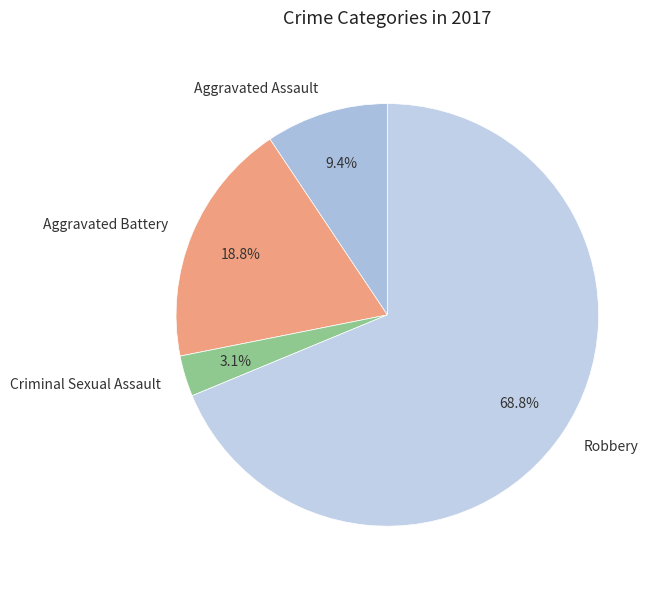

To the nearest percent, what is the difference between the Criminal Sexual Assault and Aggravated Assault slice percentages?

6%